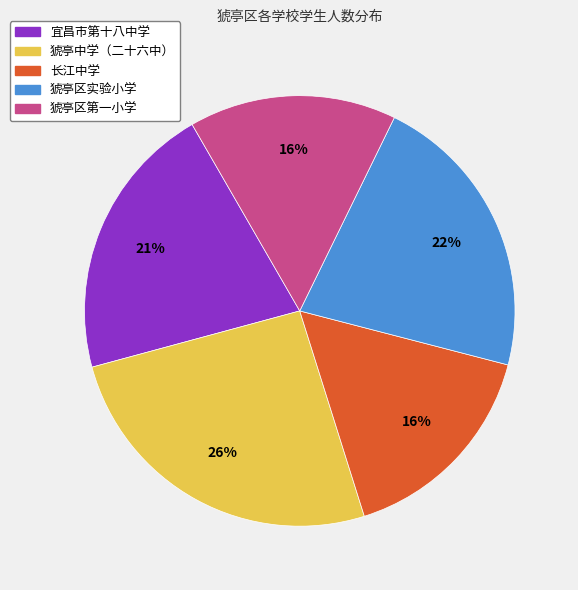

Combined, do 猇亭区实验小学 and 宜昌市第十八中学 account for over 50%?

No